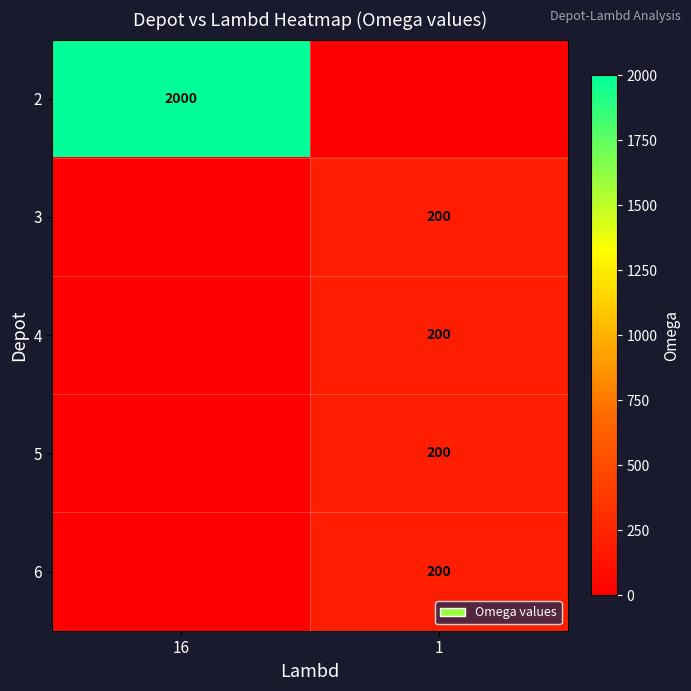

The 4 series shows 41 at 1. True or false?

False